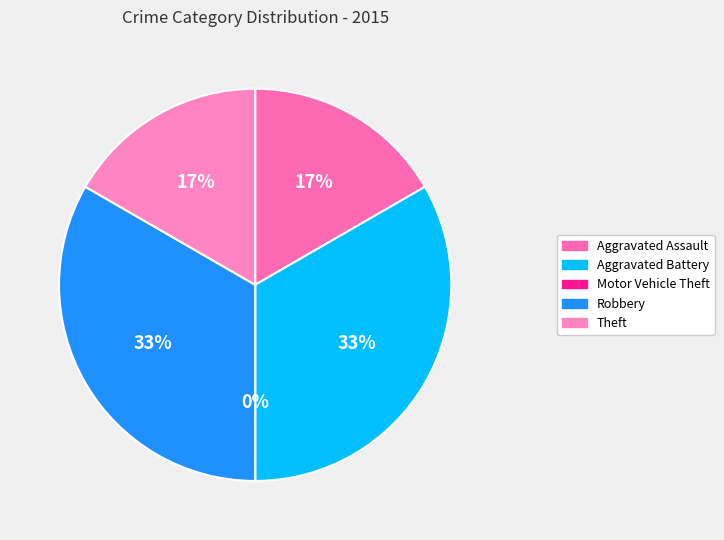

Which has a higher value, Aggravated Assault or Theft?

Aggravated Assault